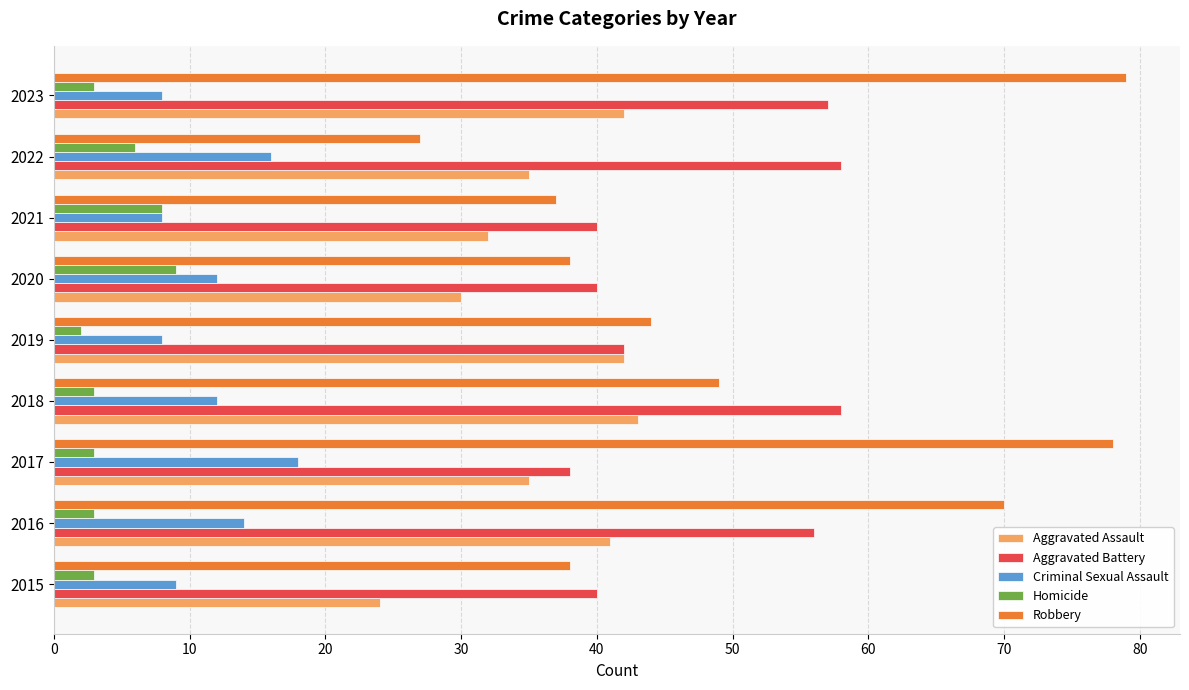

At which category is the sum across all series the highest?

2023